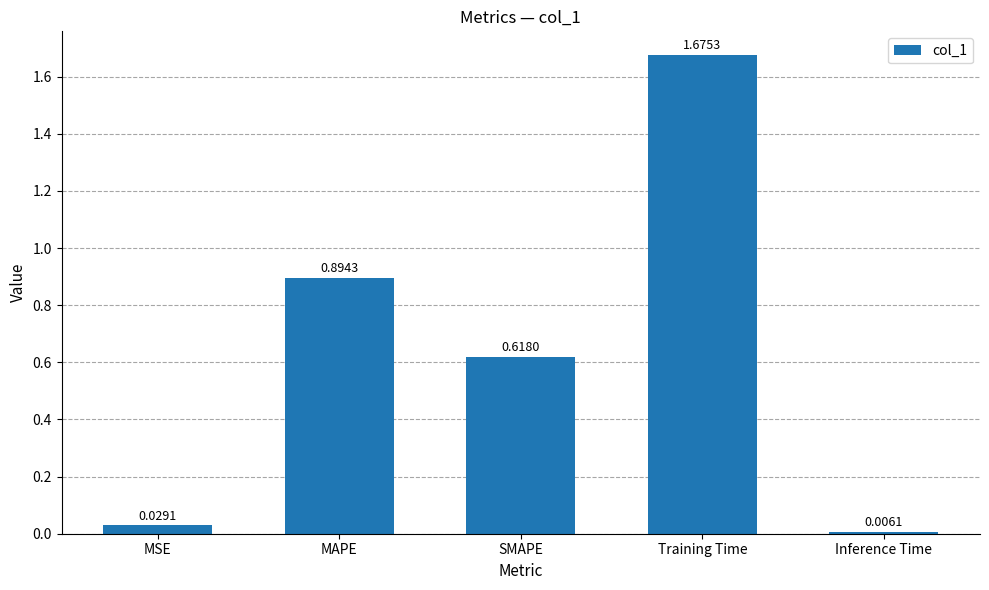

How many bars are there in total?

5